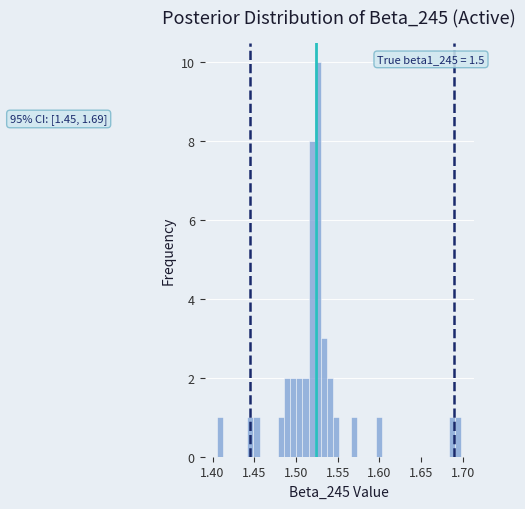

Read against the x-axis, roughly where is the centre of the tallest bar?

1.525